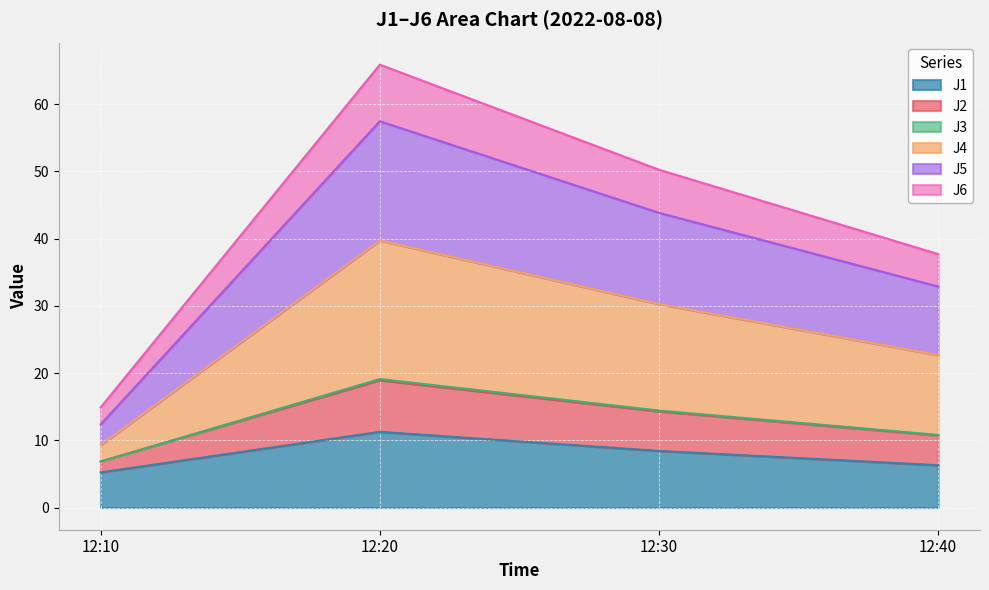

What is the minimum value for J1?

5.2